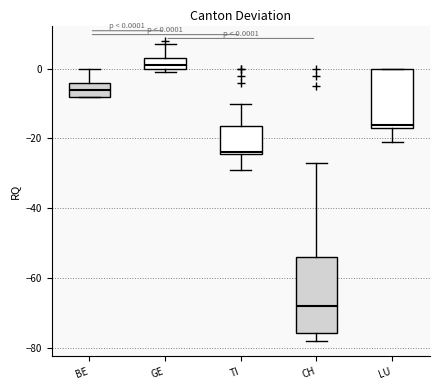

Which box is the tallest, from its lower edge to its upper edge?

CH